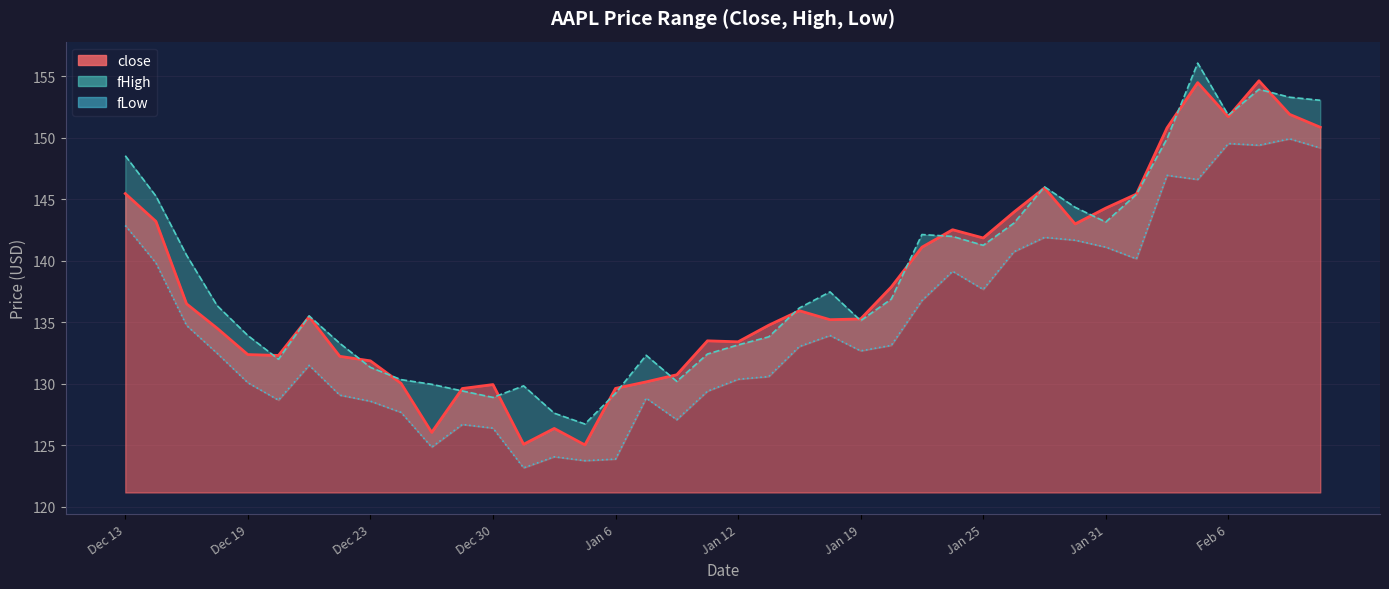

Rank the series at Feb 3 from lowest to highest value.

fLow, close, fHigh